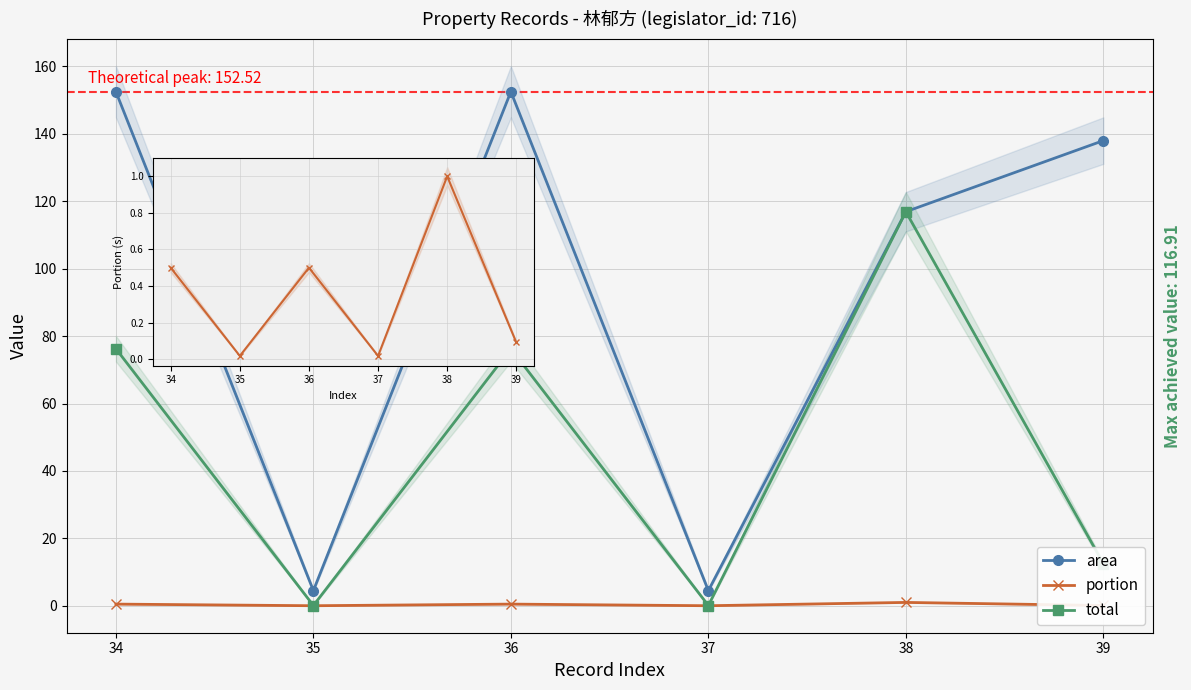

Reading right to left, extract all data points from this chart.

area: 138.0	116.9	4.5	152.5	4.5	152.5
portion: 0.1	1.0	0.0	0.5	0.0	0.5
total: 12.5	116.9	0.1	76.3	0.1	76.3